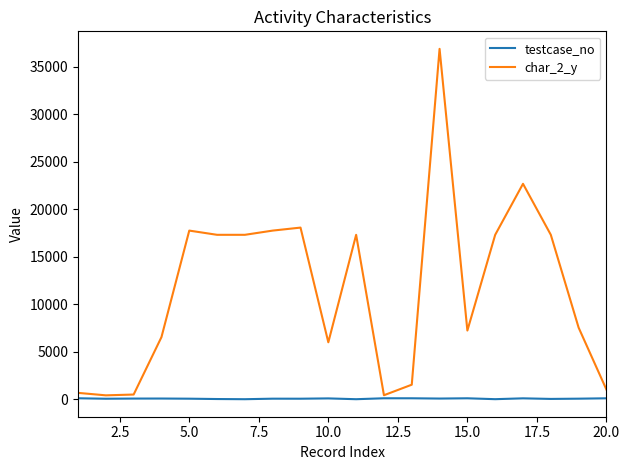

List the series in order of their peak value, highest first.

char_2_y, testcase_no